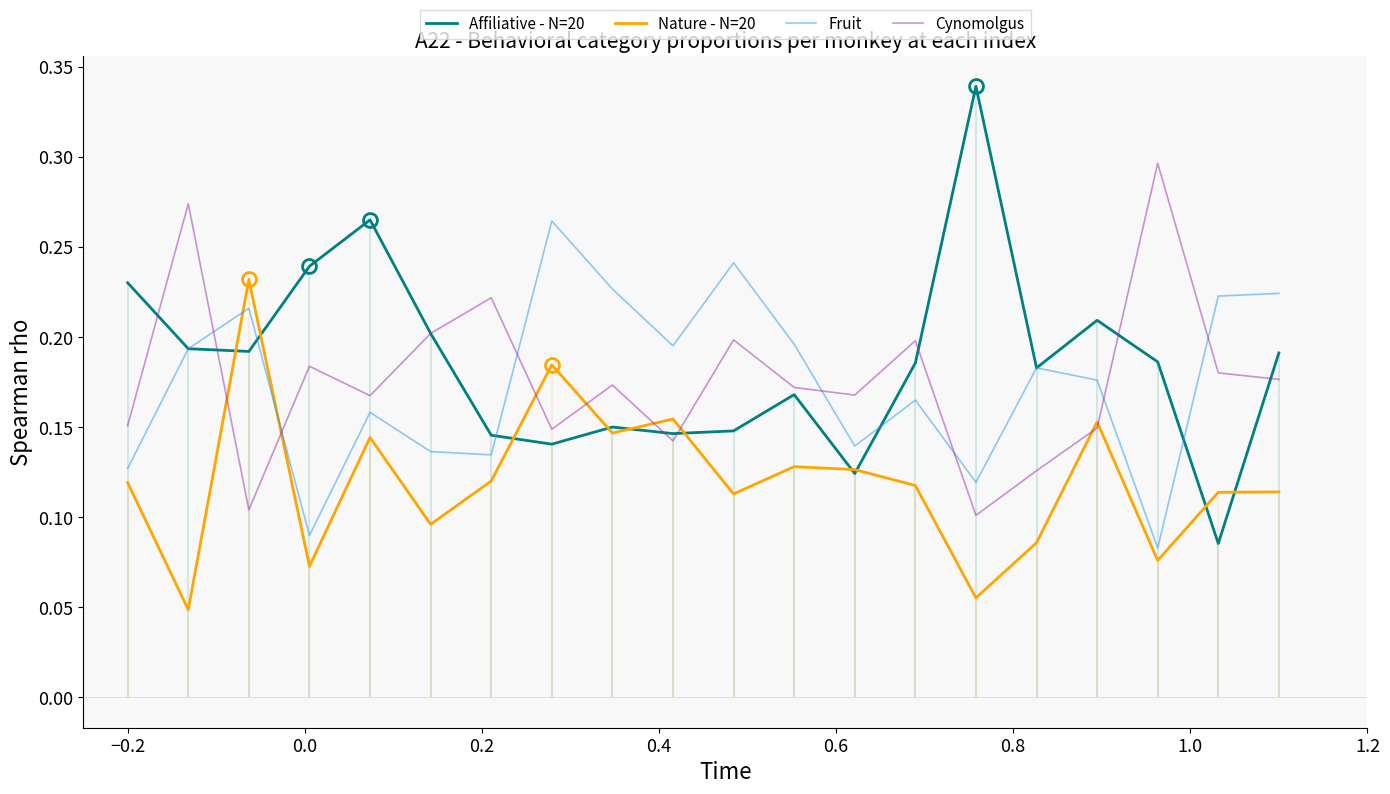

In Affiliative - N=20, how many points are lower than both neighbors (excluding endpoints)?

6